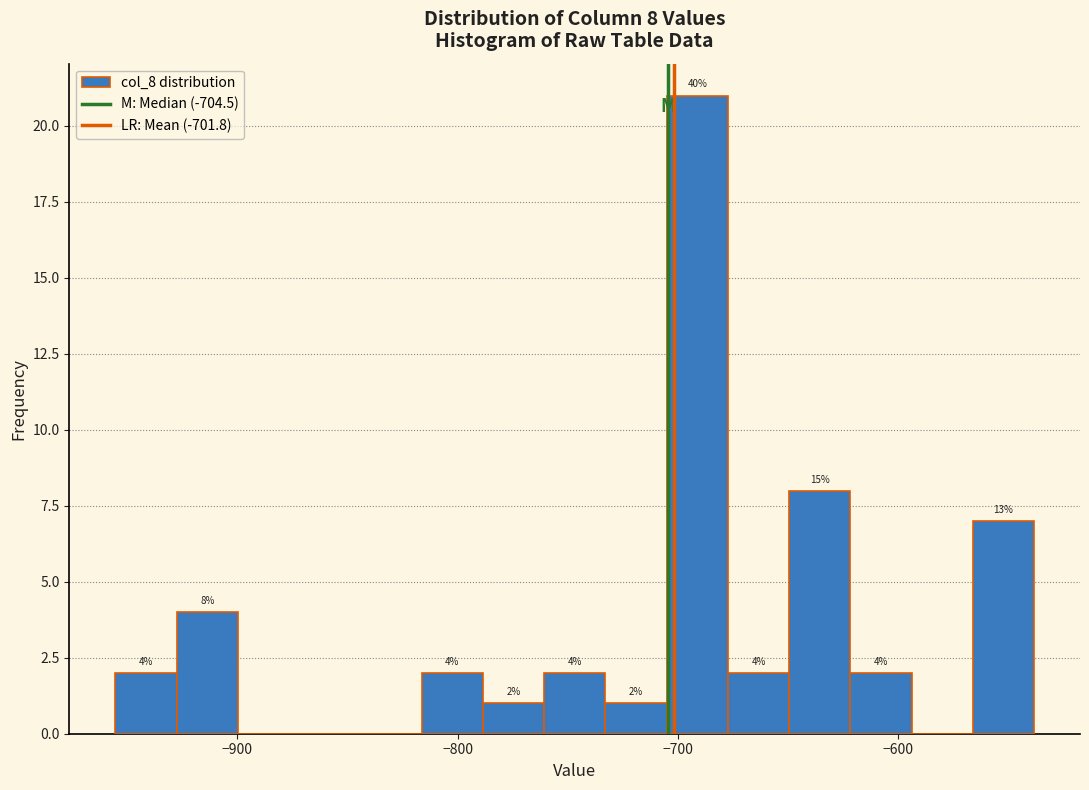

Read against the x-axis, roughly where is the centre of the tallest bar?

-690